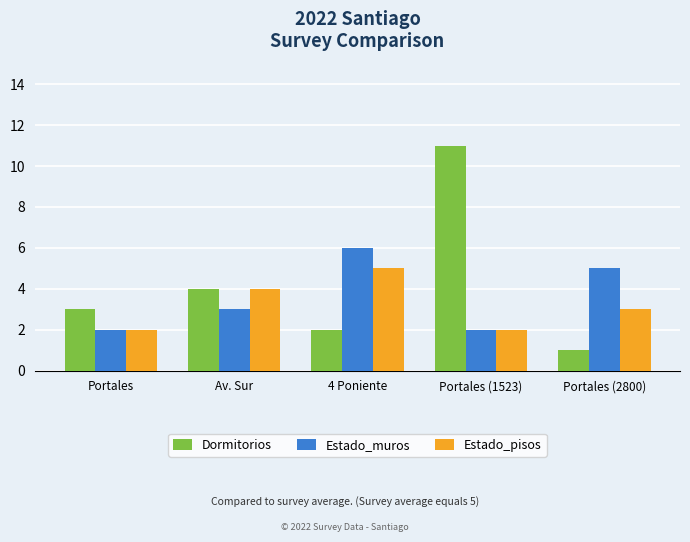

Reading left to right, transcribe all the data shown in this chart.

Dormitorios: 3	4	2	11	1
Estado_muros: 2	3	6	2	5
Estado_pisos: 2	4	5	2	3